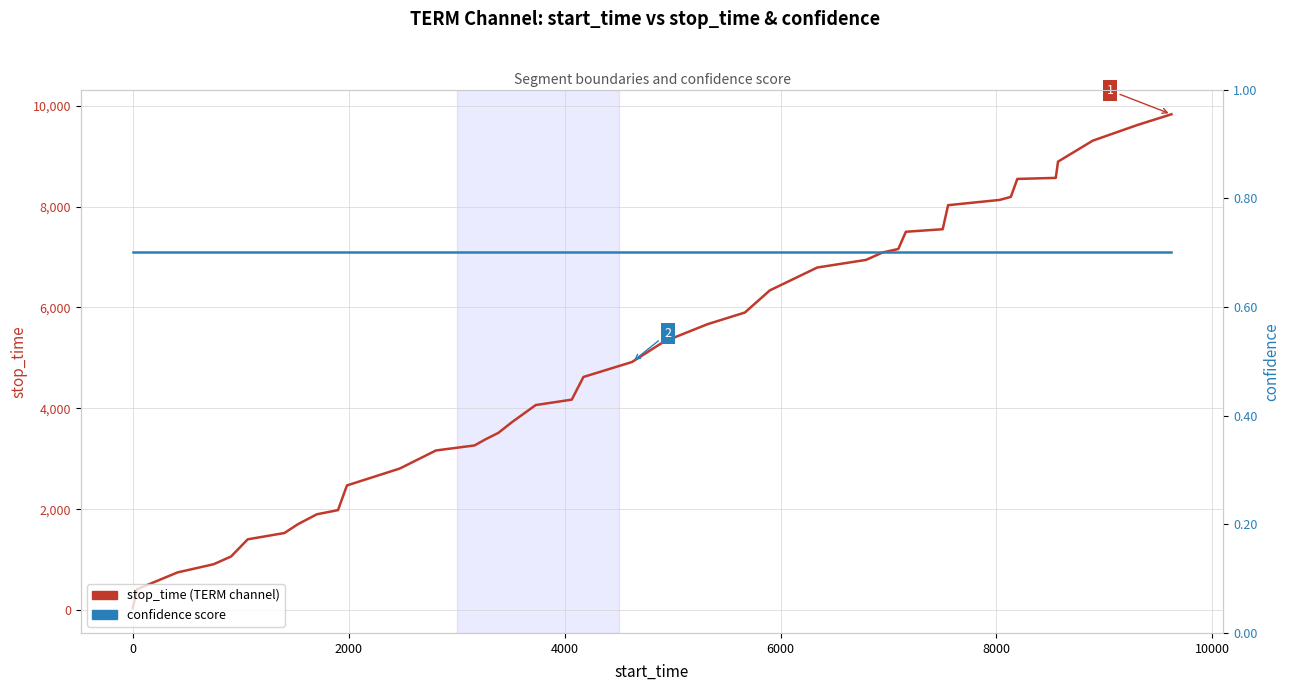

Reading left to right, what are all the values shown in this chart?

stop_time: 39.0	415.0	749.0	911.0	1065.0	1405.0	1530.0	1705.0	1901.0	1984.0	2473.0	2808.0	3166.0	3266.0	3386.0	3515.0	3732.0	4066.0	4174.0	4623.0	4919.0	5323.0	5669.0	5900.0	6339.0	6792.0	6944.0	7090.0	7160.0	7501.0	7551.0	8028.0	8132.0	8192.0	8548.0	8569.0	8891.0	9307.0	9619.0	9830.0
confidence: 0.7	0.7	0.7	0.7	0.7	0.7	0.7	0.7	0.7	0.7	0.7	0.7	0.7	0.7	0.7	0.7	0.7	0.7	0.7	0.7	0.7	0.7	0.7	0.7	0.7	0.7	0.7	0.7	0.7	0.7	0.7	0.7	0.7	0.7	0.7	0.7	0.7	0.7	0.7	0.7